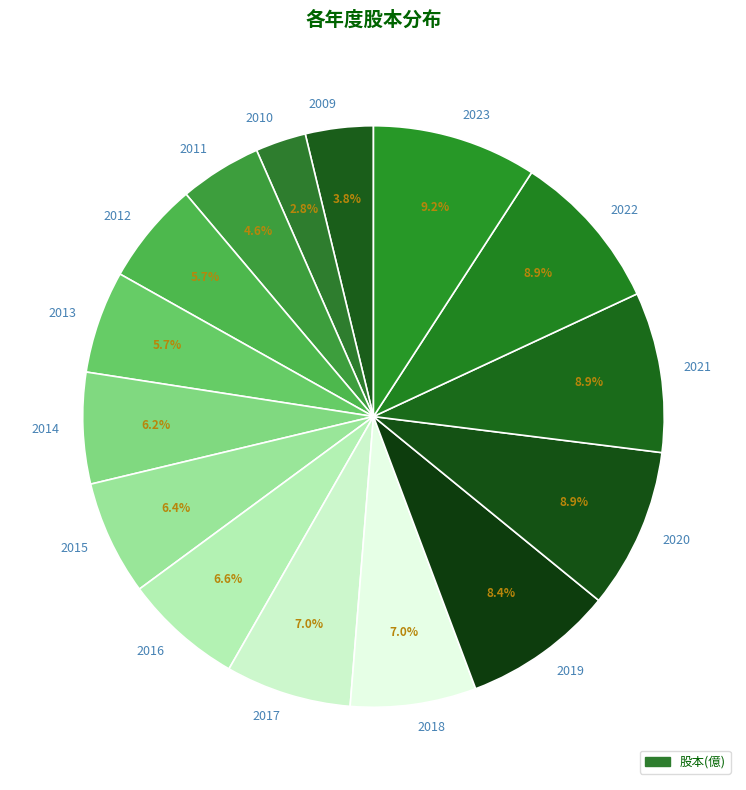

To the nearest percent, what is the combined percentage of 2017 and 2019?

15%